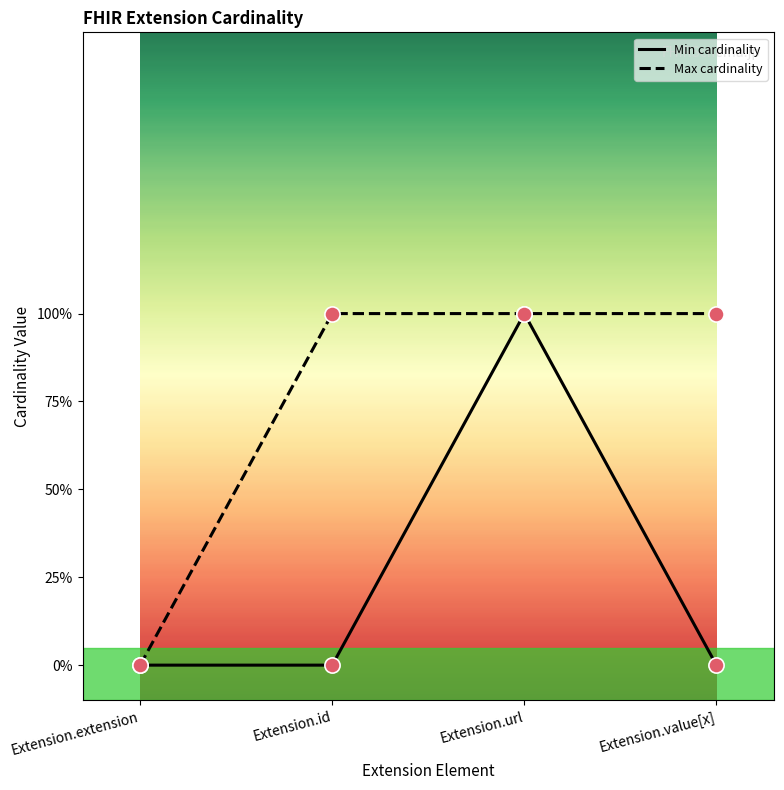

Is the value of Min cardinality at Extension.extension greater than the value of Max cardinality at Extension.url?

No